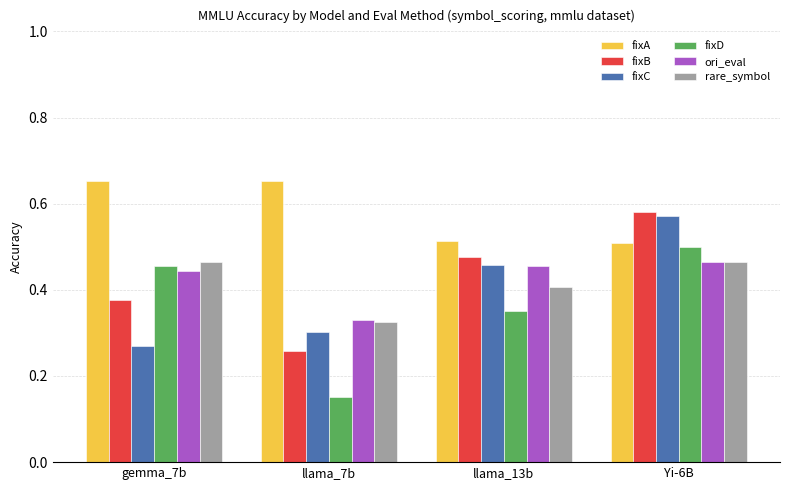

What is the label of the 4th bar from the right?

gemma_7b